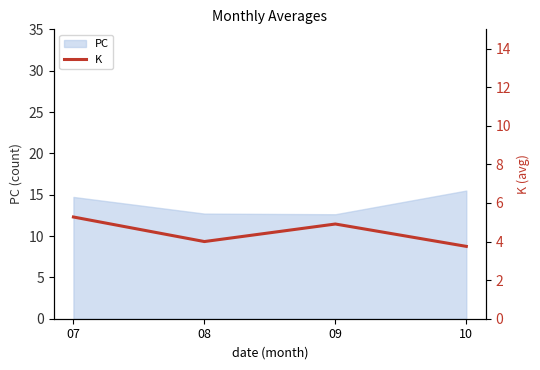

Where does the PC series first go above 14?

07